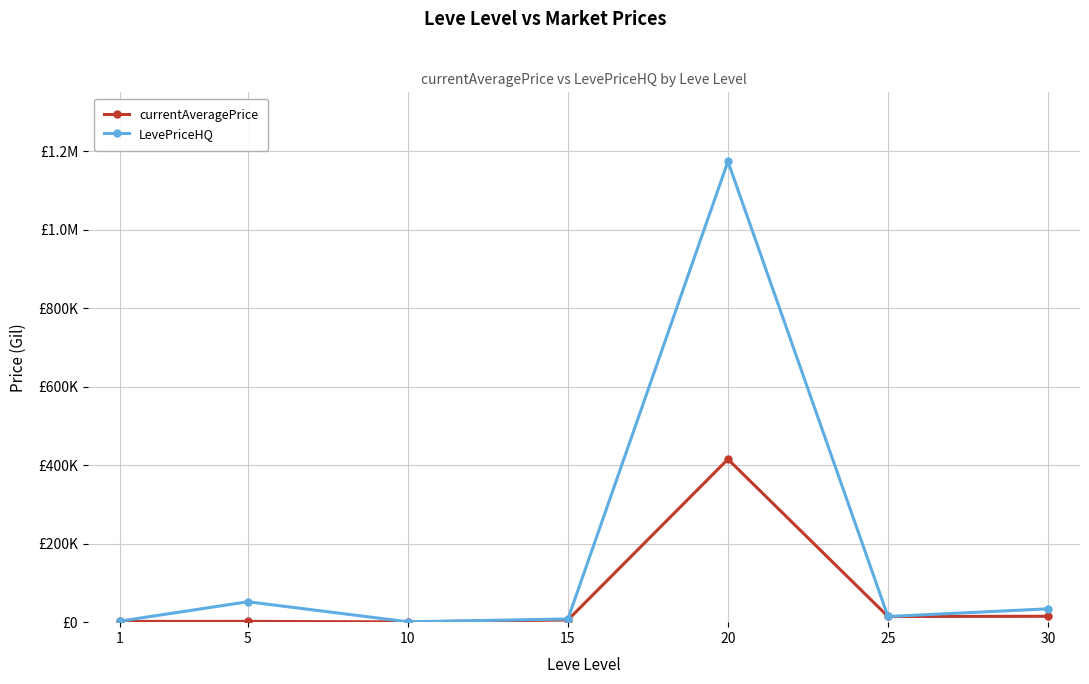

Is the value of LevePriceHQ at 5 greater than the value of currentAveragePrice at 25?

Yes